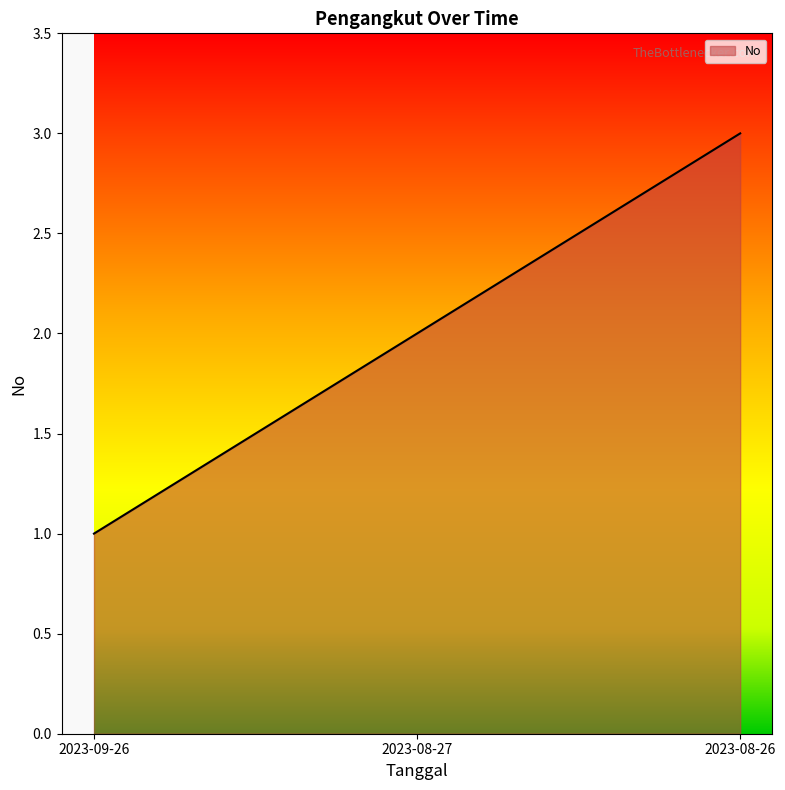

What value does the data have at 2023-08-26?

3